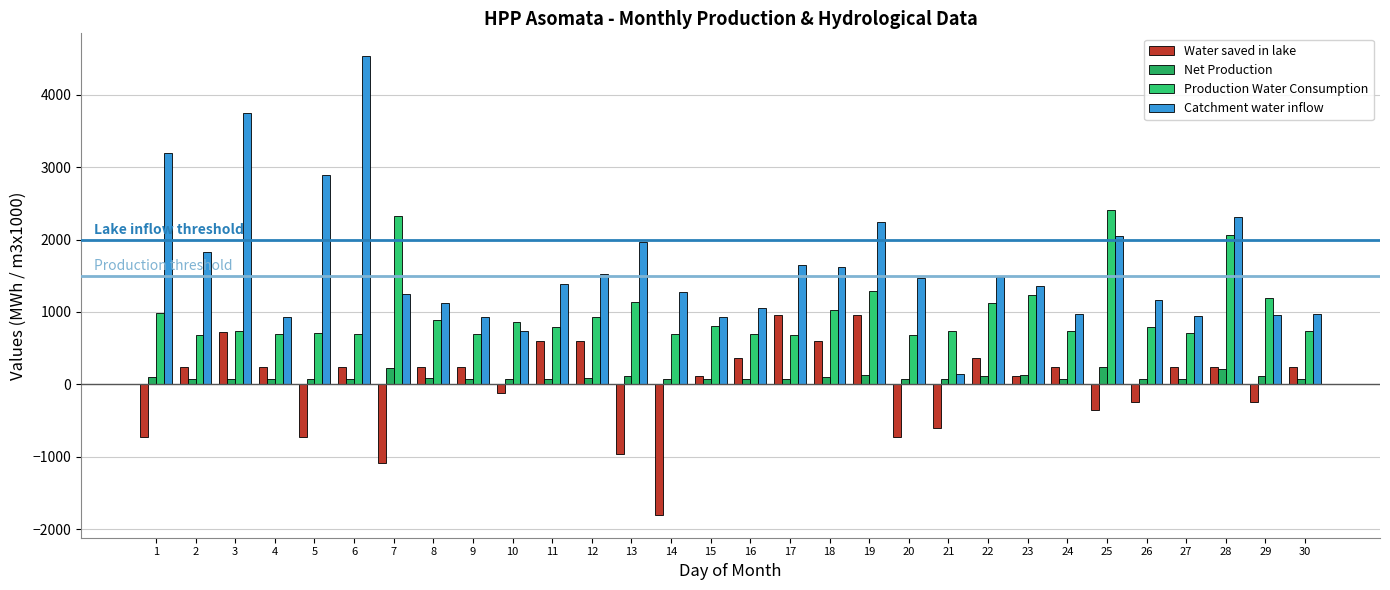

How many categories are shown in the chart?

30